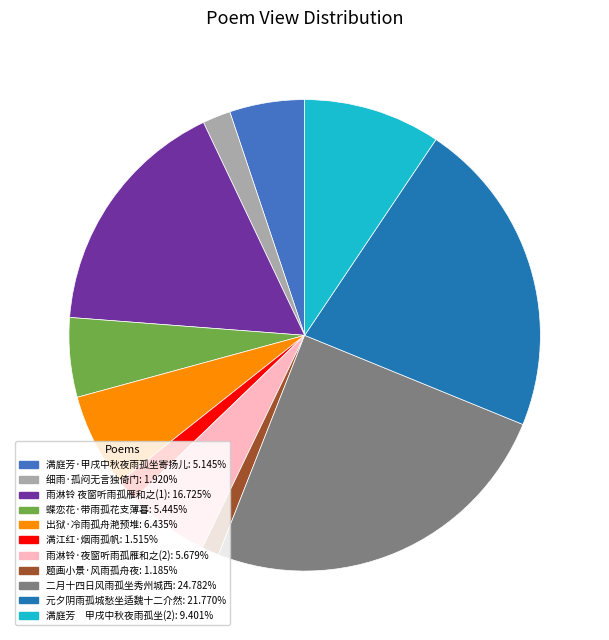

Is there any slice that represents more than half of the pie?

No